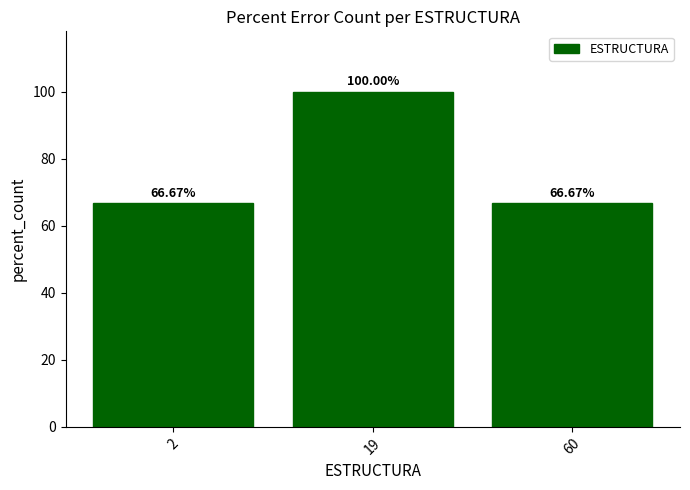

What is the approximate value at 60?

66.7